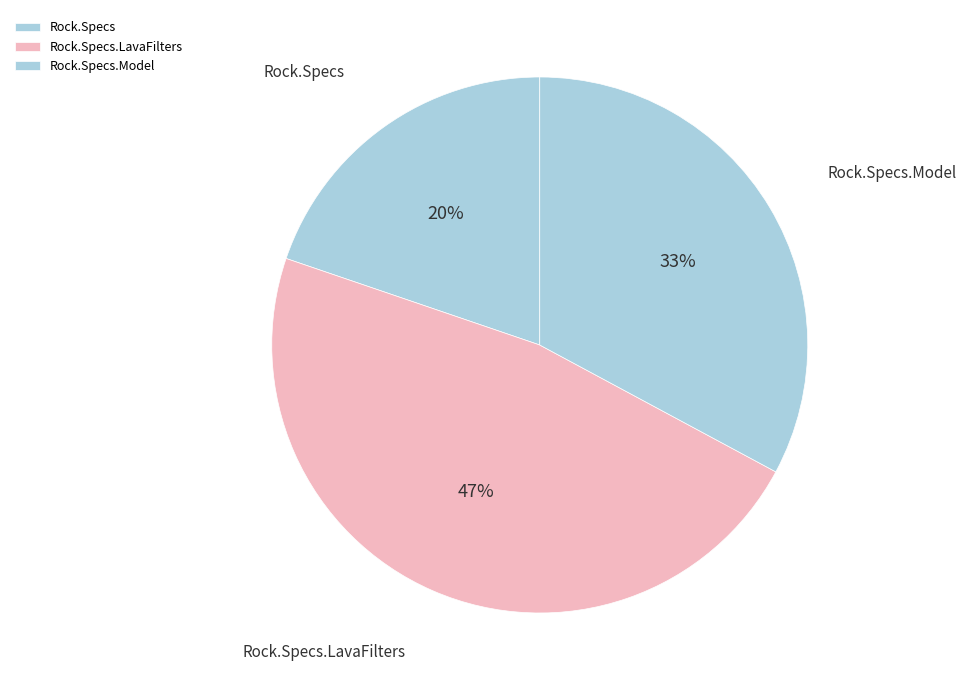

To the nearest percent, what portion does Rock.Specs.LavaFilters represent?

47%